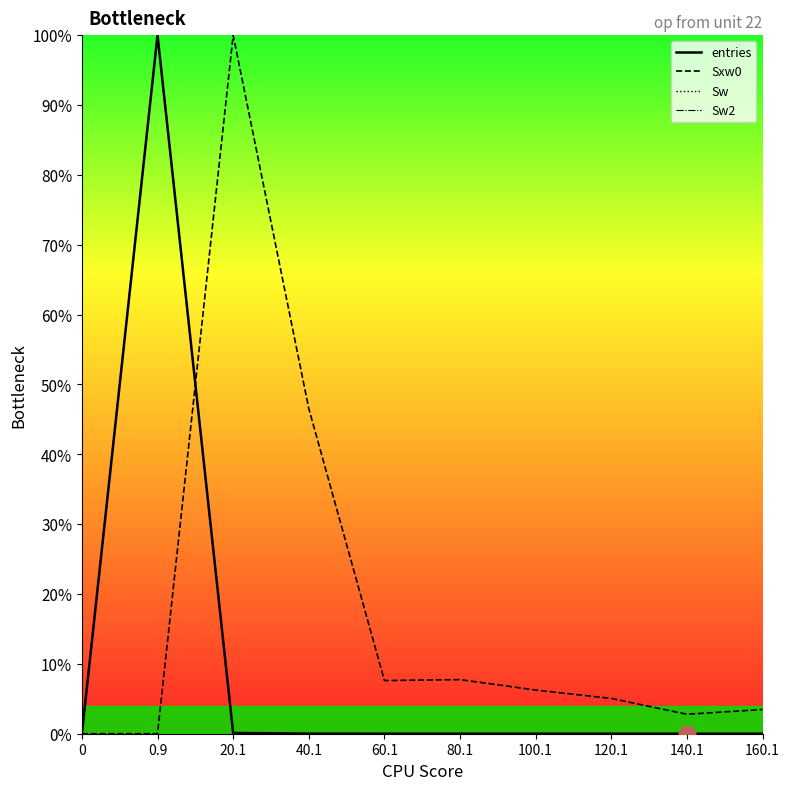

Does the chart have visible grid lines?

No